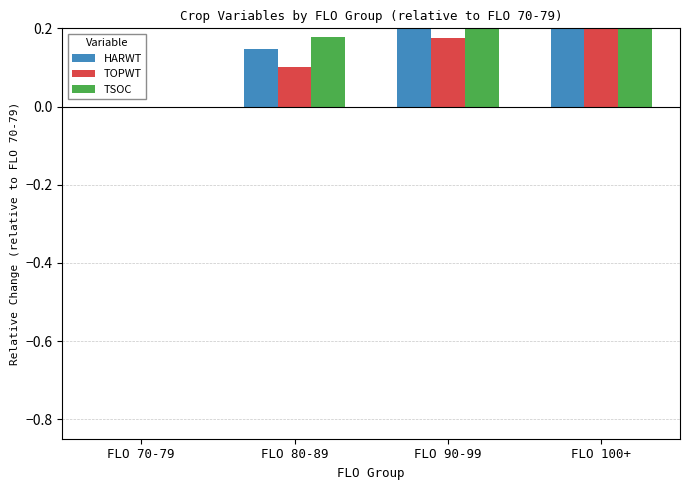

What is the difference between the highest and lowest values at FLO 80-89?

0.1